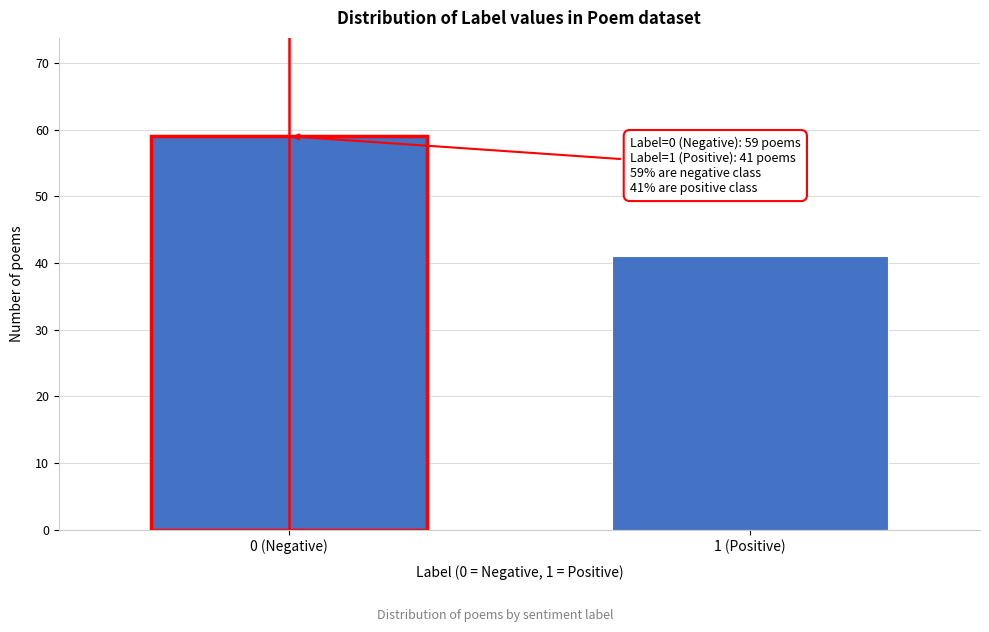

Reading left to right, extract all data points from this chart.

59	41